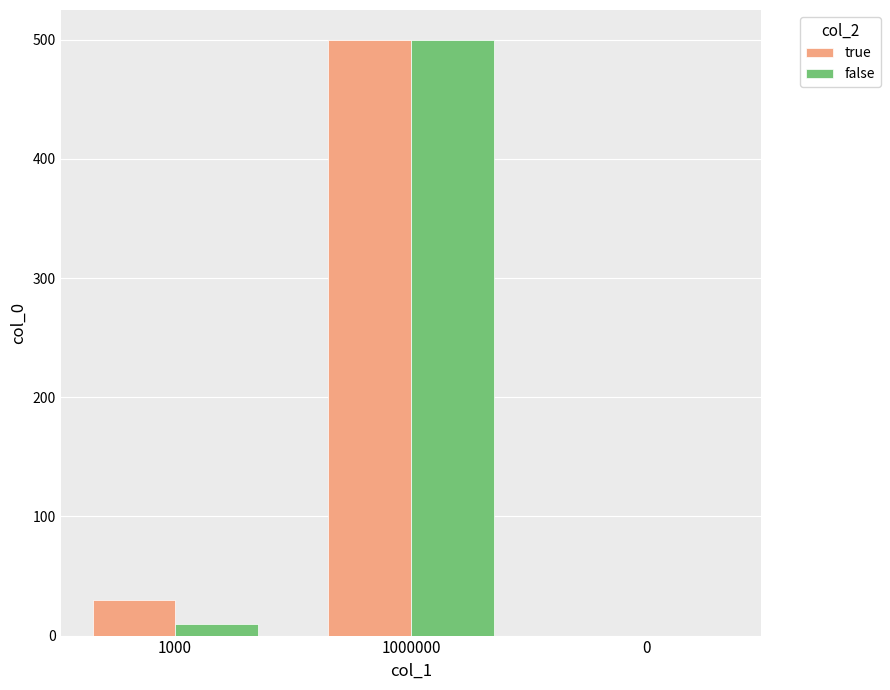

The false series shows -186 at 0. True or false?

False